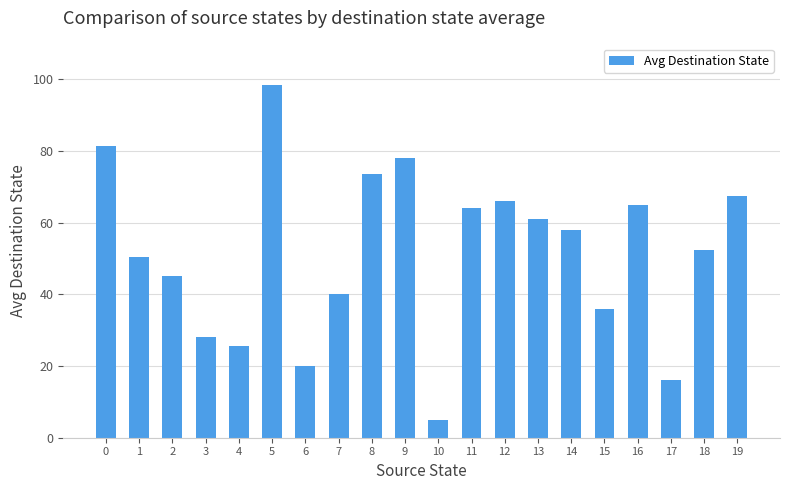

List the labels in order of value, smallest first.

10, 17, 6, 4, 3, 15, 7, 2, 1, 18, 14, 13, 11, 16, 12, 19, 8, 9, 0, 5